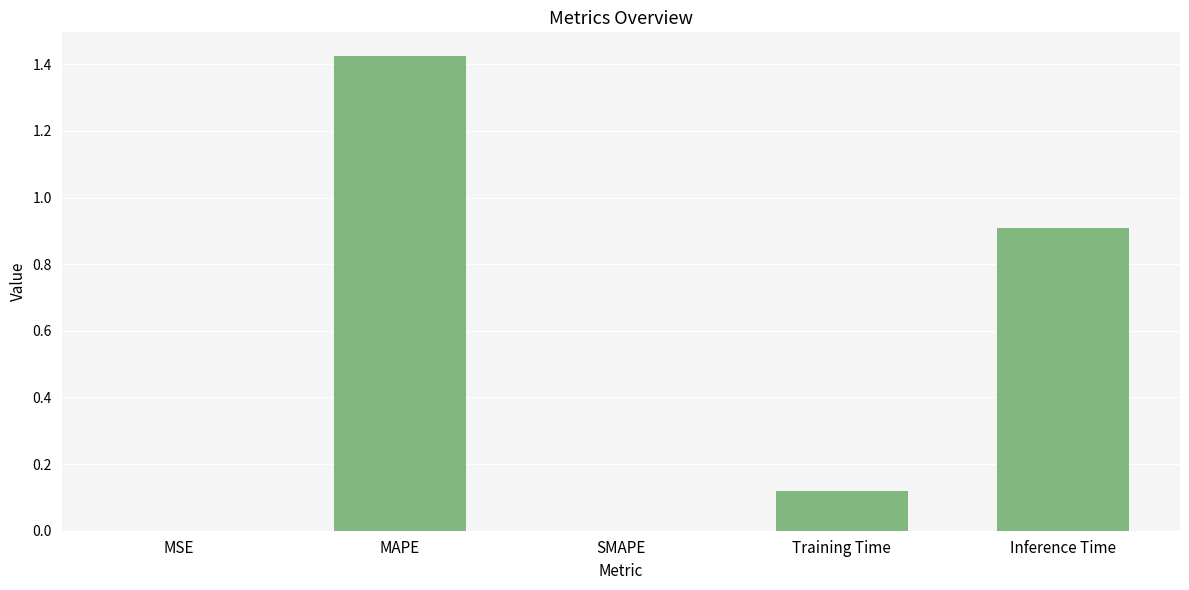

Which label corresponds to the largest value in the chart?

MAPE